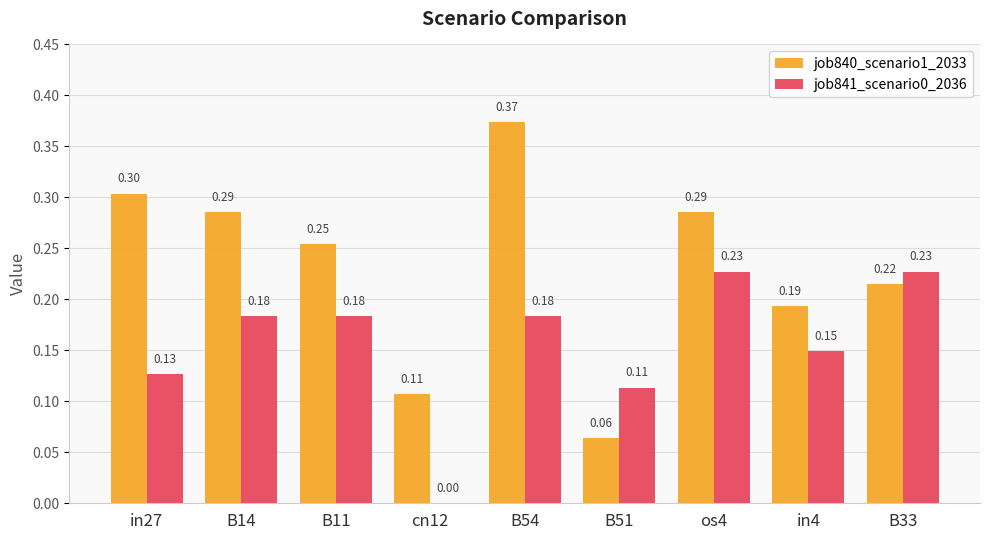

Is the value of job840_scenario1_2033 at B51 greater than the value of job841_scenario0_2036 at B11?

No